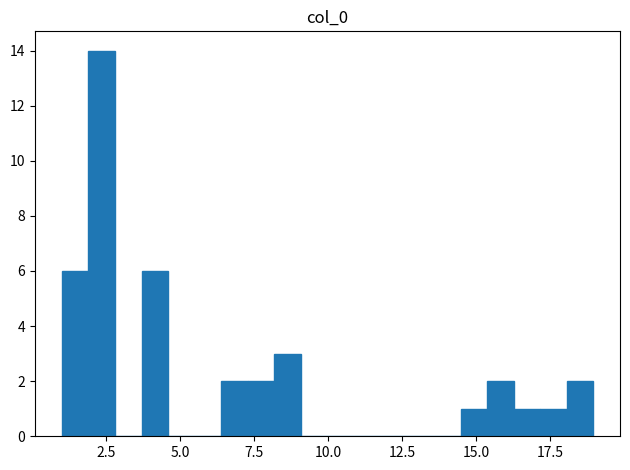

Read against the x-axis, roughly where is the centre of the tallest bar?

2.5